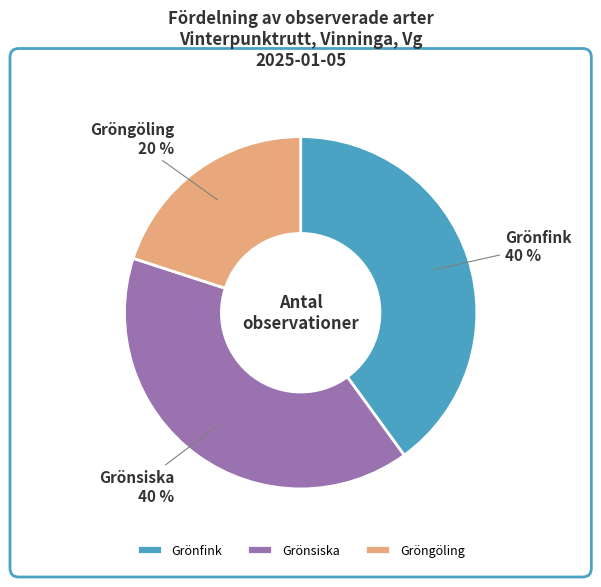

To the nearest percent, what portion does Gröngöling represent?

20%